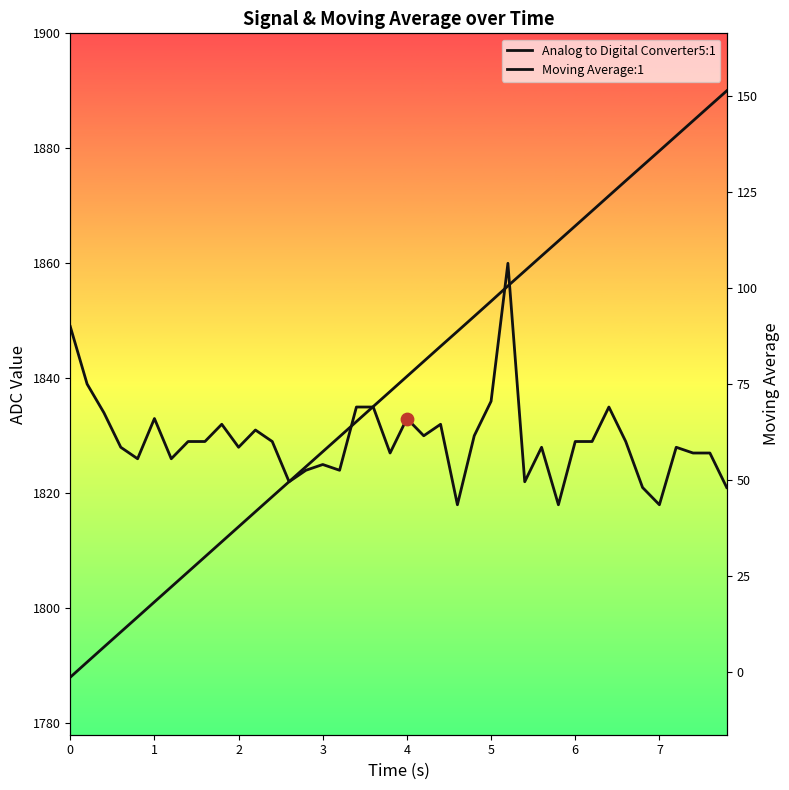

At how many categories does at least one series exceed 1117?

40